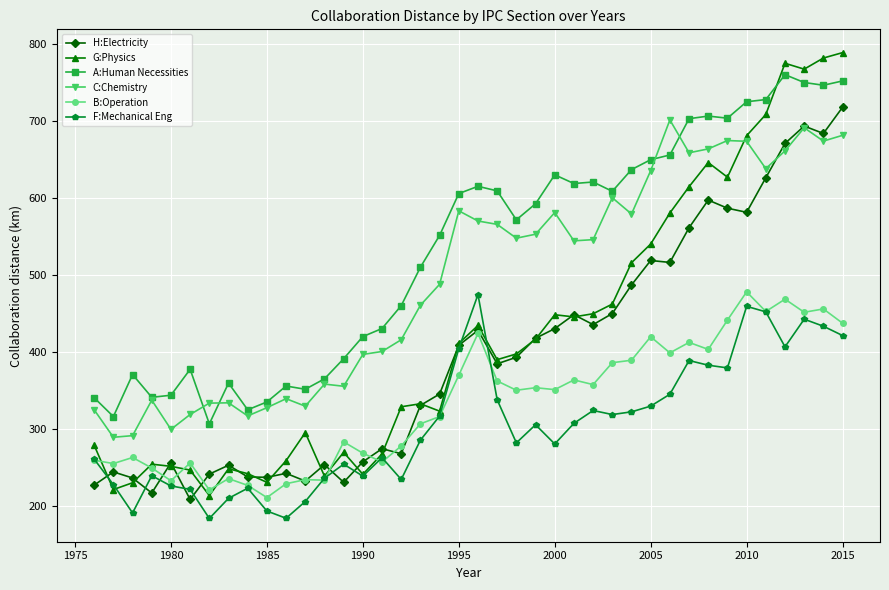

What is the maximum value shown in the chart?

788.7